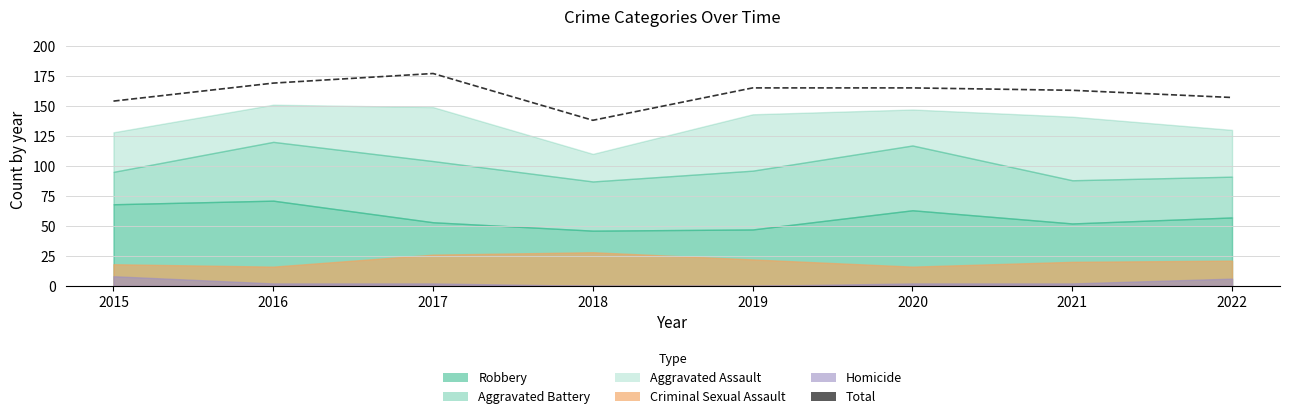

What is the minimum value shown in the chart?

138